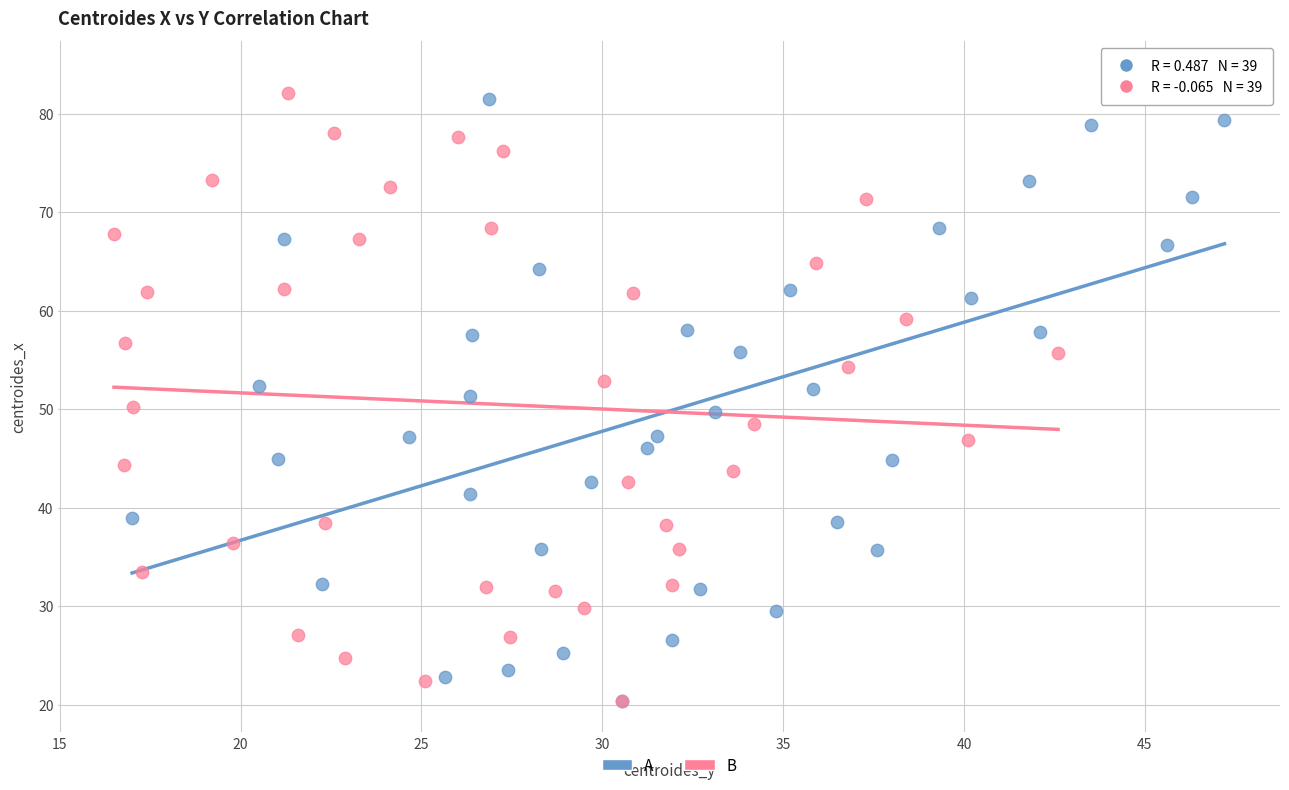

What are all the series names shown in the legend?

A, B